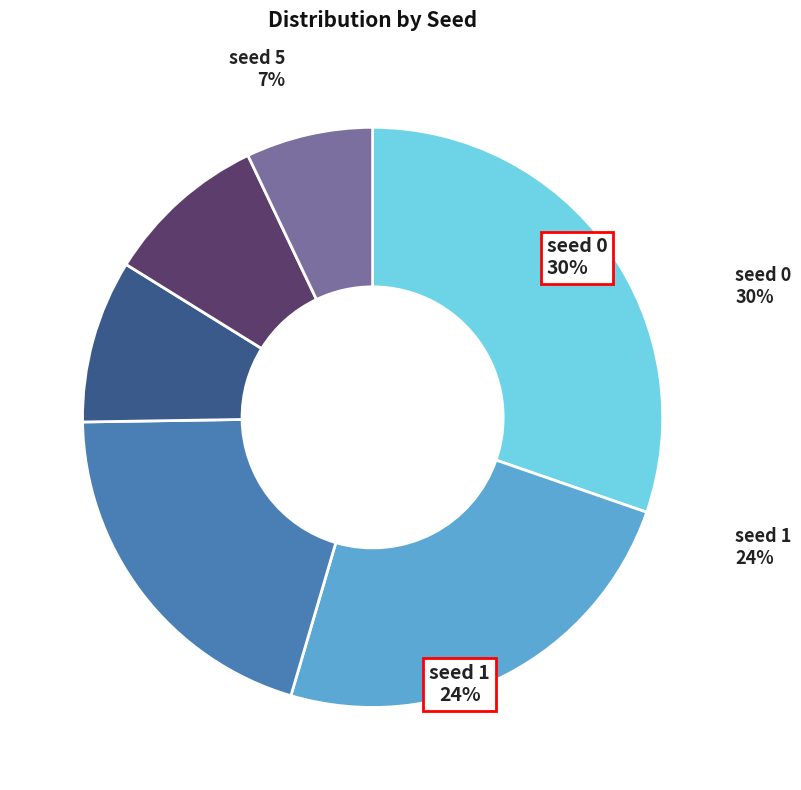

How many segments does this pie chart have?

6